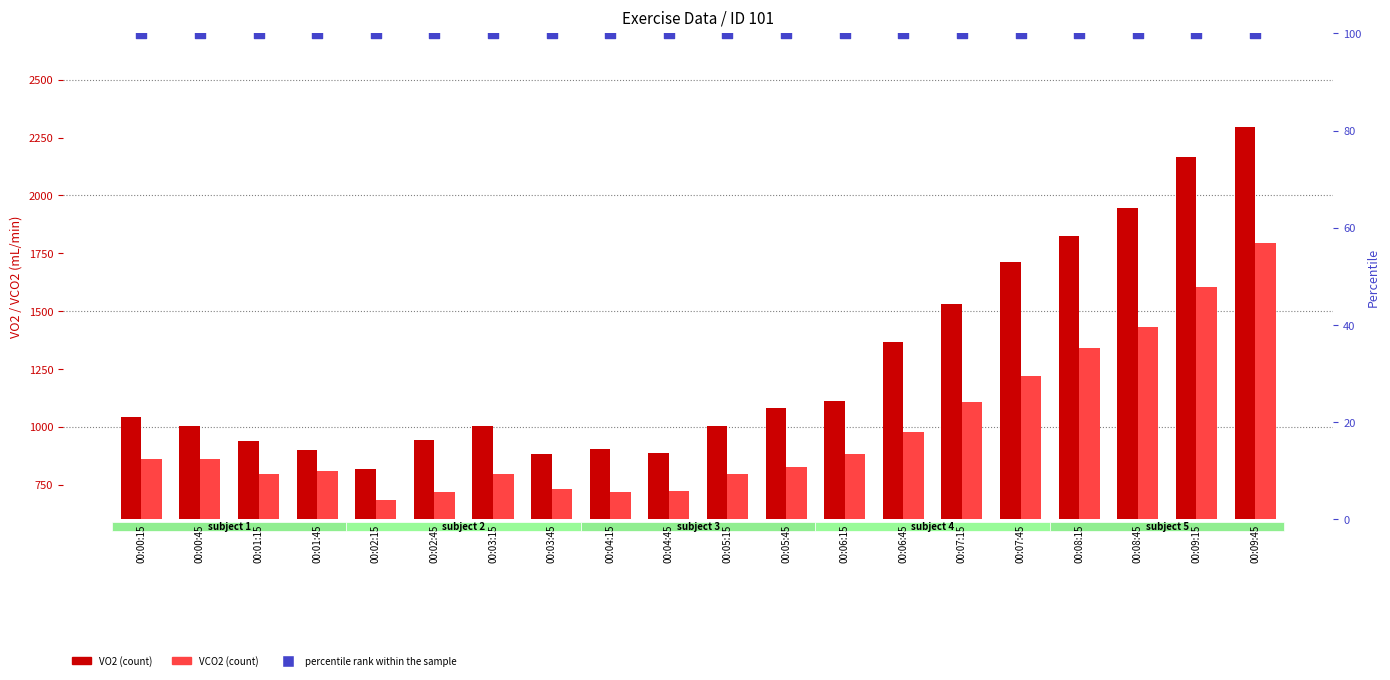

What is the total value across all series at 00:07:45?

3033.8